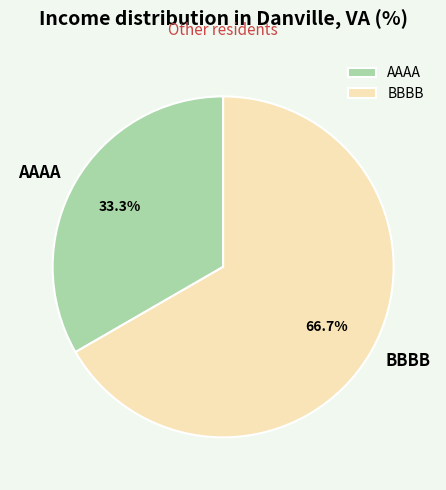

To the nearest percent, what percentage of the pie is AAAA?

33%